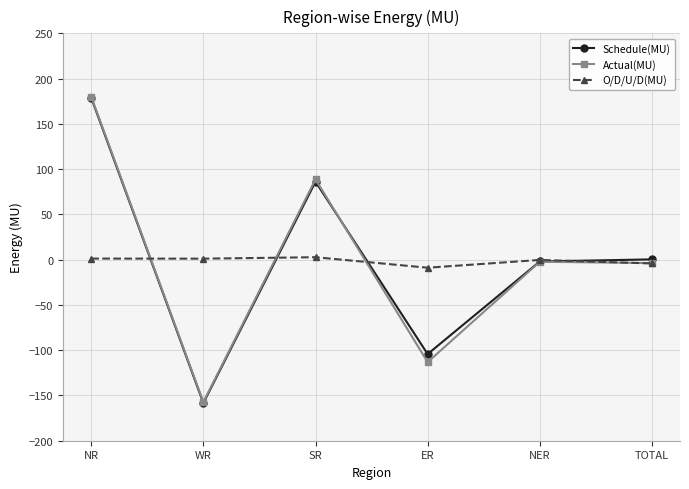

True or false: Actual(MU) has a value of 49.9 at NR.

False